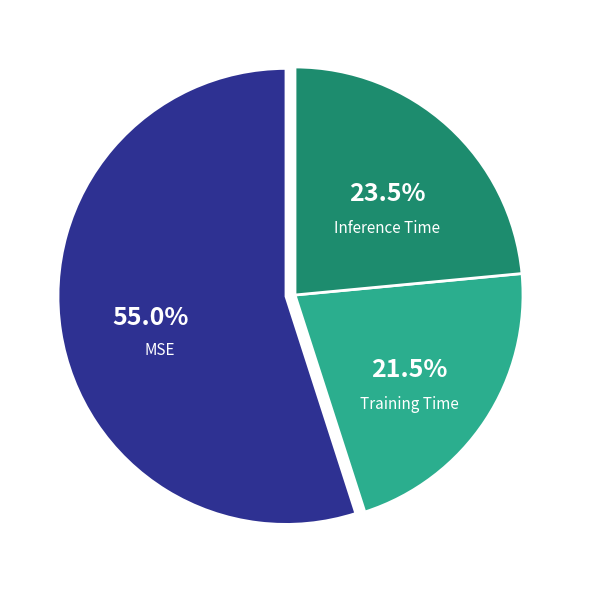

Is it true that Training Time is 33% of the pie?

False